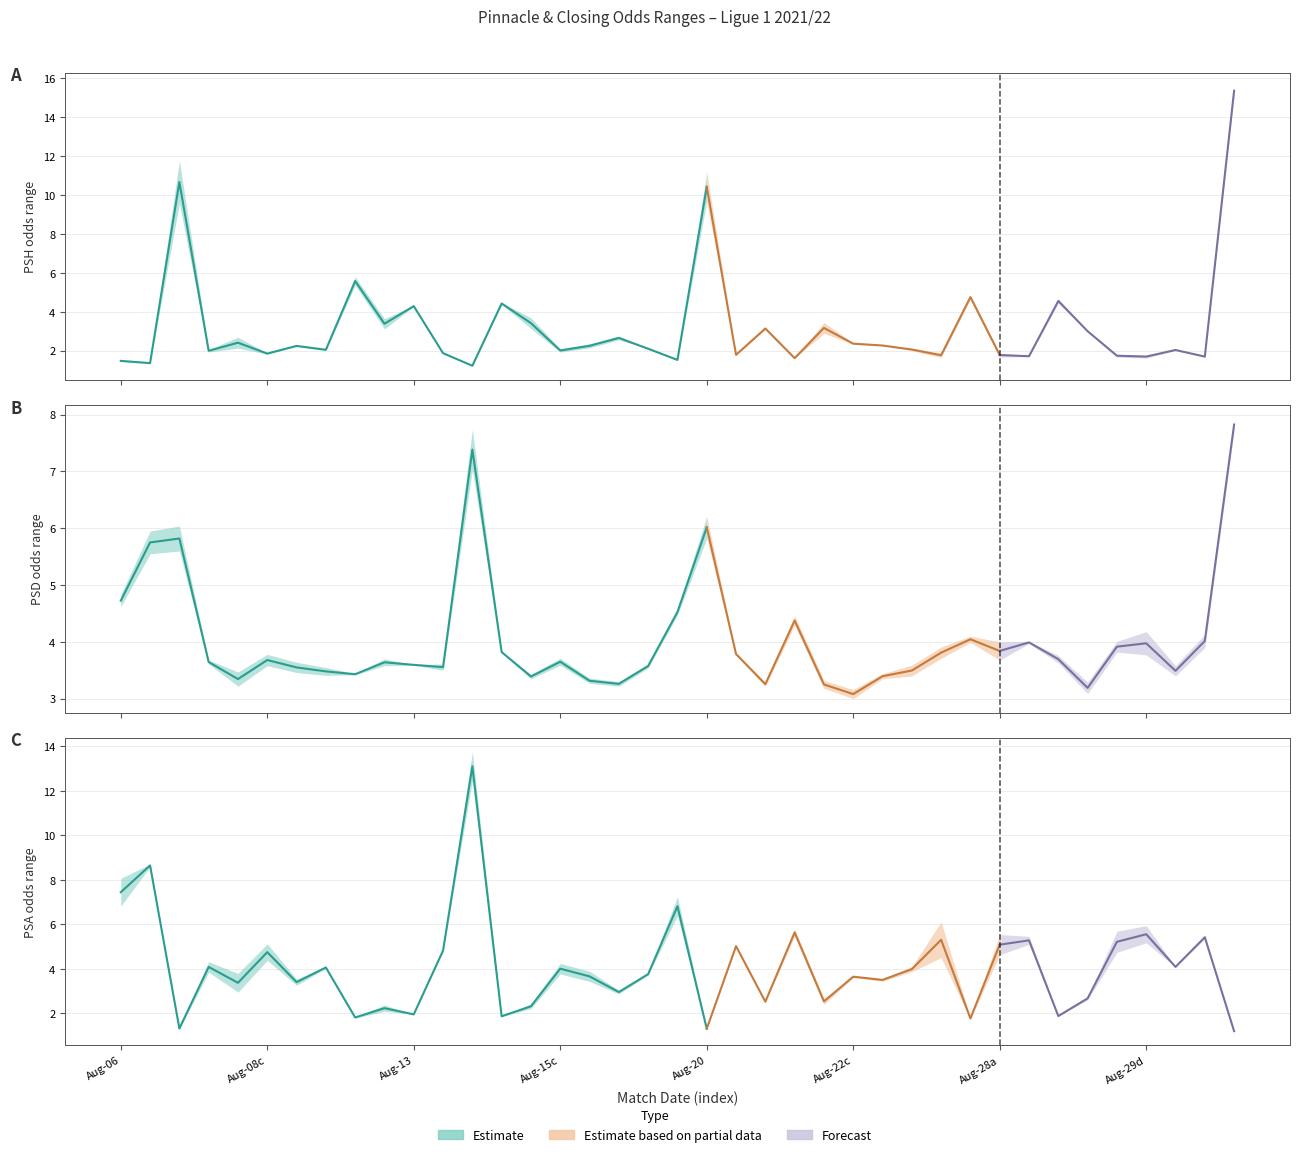

Reading right to left, extract all data points from this chart.

PSH: 15.6	1.7	2.1	1.8	1.8	3.0	4.4	1.7	1.7	4.8	1.9	2.1	2.3	2.4	2.9	1.6	3.1	1.8	11.2	1.6	2.1	2.8	2.4	2.1	3.1	4.4	1.2	1.9	4.3	3.1	5.8	2.0	2.3	1.9	2.1	2.1	11.8	1.4	1.5
PSD: 7.9	3.9	3.4	3.8	3.8	3.3	3.8	4.0	4.0	4.1	3.7	3.4	3.4	3.0	3.3	4.3	3.3	3.8	6.2	4.5	3.6	3.2	3.3	3.6	3.4	3.8	7.7	3.6	3.6	3.6	3.4	3.5	3.6	3.8	3.5	3.6	6.0	6.0	4.6
PSA: 1.2	5.3	4.1	5.2	4.7	2.6	1.9	5.1	5.5	1.7	4.5	3.9	3.6	3.7	2.7	5.8	2.5	5.0	1.3	6.4	3.7	2.9	3.4	3.8	2.4	1.9	13.8	4.9	1.9	2.4	1.8	4.1	3.3	4.4	3.8	3.9	1.3	8.7	6.8
PSCH: 15.2	1.7	2.0	1.6	1.7	3.0	4.7	1.7	1.9	4.7	1.6	2.0	2.3	2.3	3.5	1.6	3.2	1.8	9.7	1.5	2.1	2.6	2.1	1.9	3.7	4.5	1.2	1.9	4.3	3.6	5.4	2.1	2.2	1.8	2.7	1.9	9.6	1.4	1.4
PSCD: 7.7	4.1	3.6	4.2	4.0	3.1	3.6	4.0	3.7	4.0	3.9	3.6	3.4	3.2	3.2	4.5	3.2	3.8	5.8	4.6	3.5	3.3	3.4	3.7	3.4	3.8	7.0	3.5	3.6	3.7	3.4	3.4	3.5	3.6	3.2	3.7	5.6	5.5	4.8
PSCA: 1.2	5.5	4.1	5.9	5.7	2.7	1.9	5.5	4.6	1.8	6.1	4.1	3.4	3.6	2.4	5.5	2.5	5.0	1.3	7.2	3.8	3.0	3.9	4.2	2.2	1.9	12.5	4.8	1.9	2.1	1.8	4.0	3.5	5.1	3.0	4.3	1.4	8.6	8.1